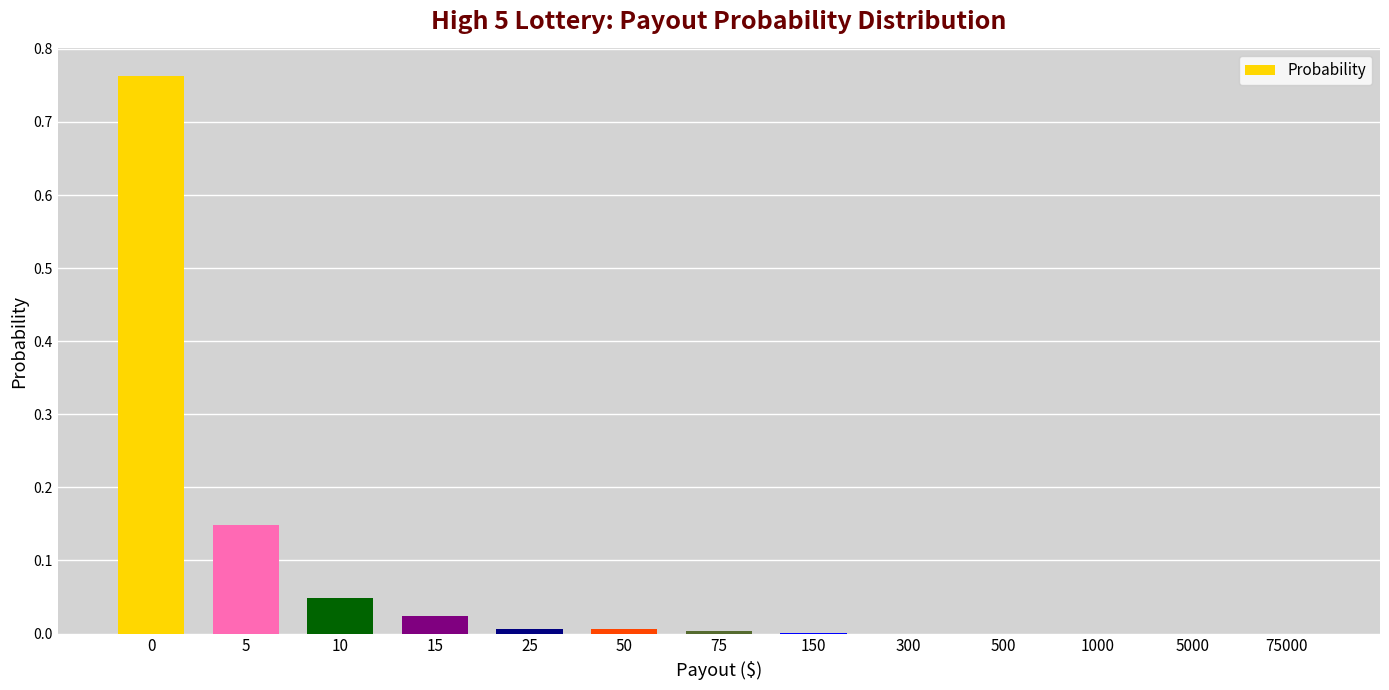

Is it true that the value at 25 is 0.0?

True